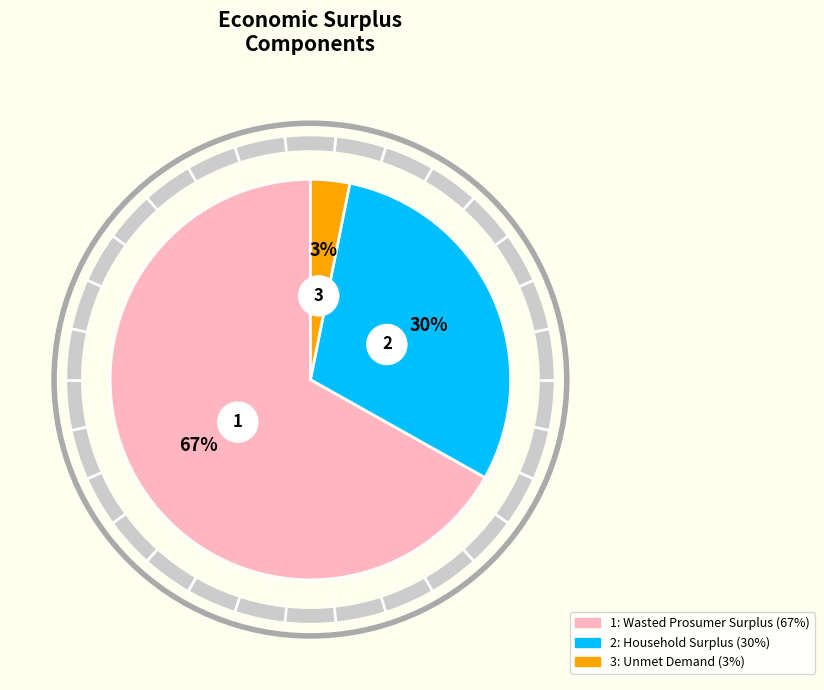

Rank the categories by value from lowest to highest.

Unmet Demand, Household Surplus, Wasted Prosumer Surplus